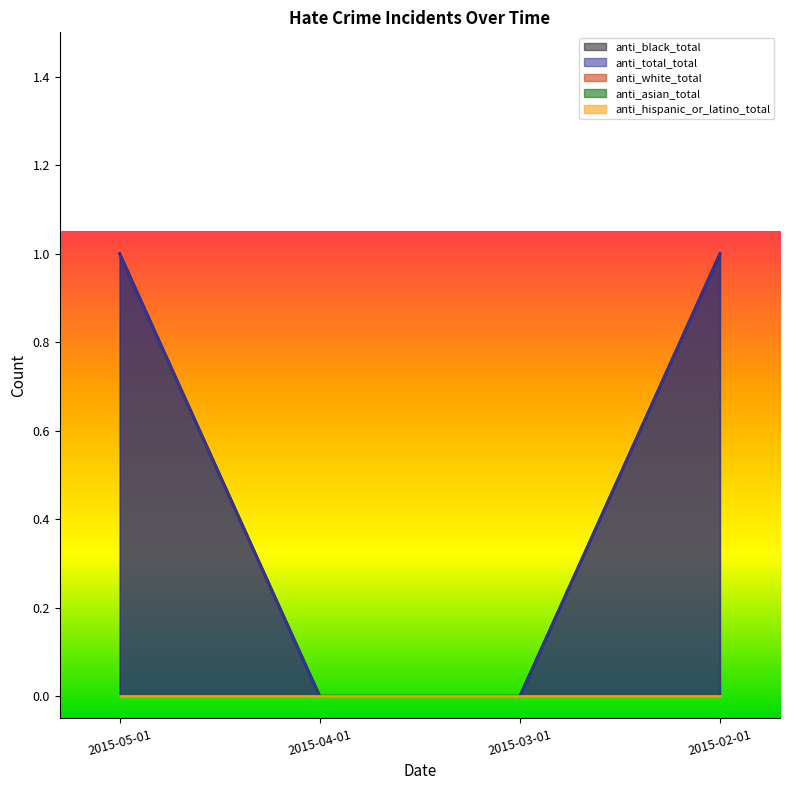

What are all the series names shown in the legend?

anti_black_total, anti_total_total, anti_white_total, anti_asian_total, anti_hispanic_or_latino_total